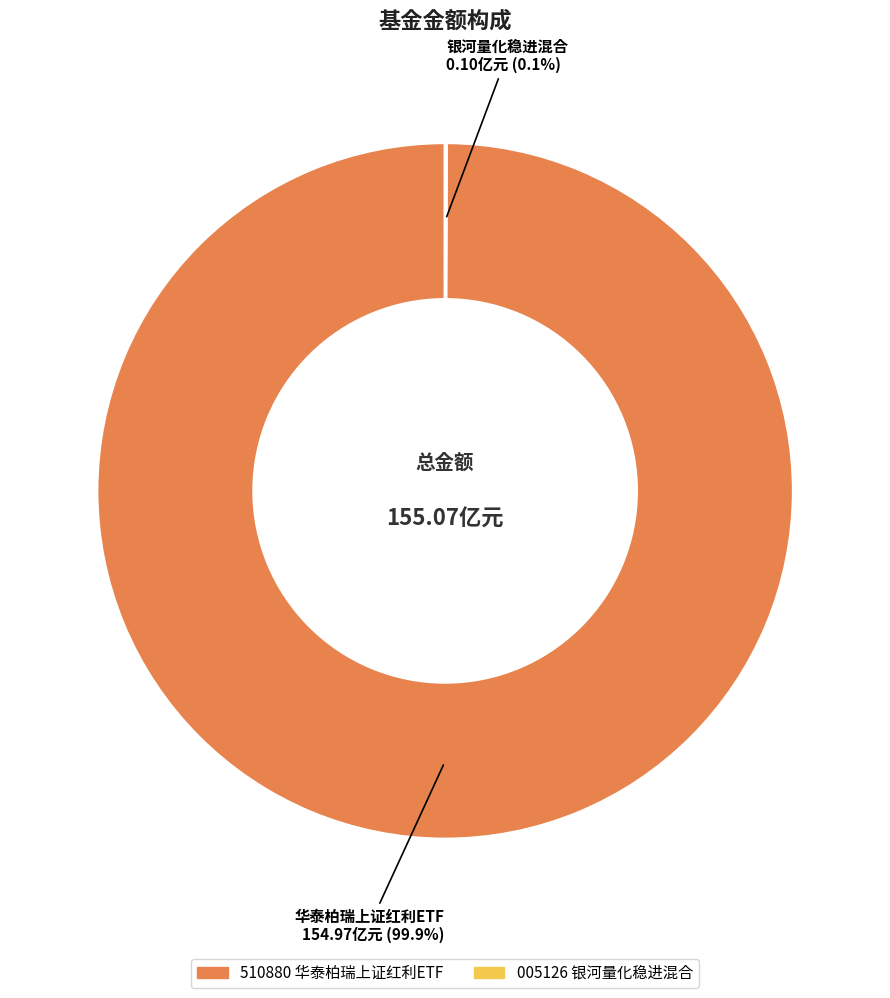

Does any single category account for the majority?

Yes